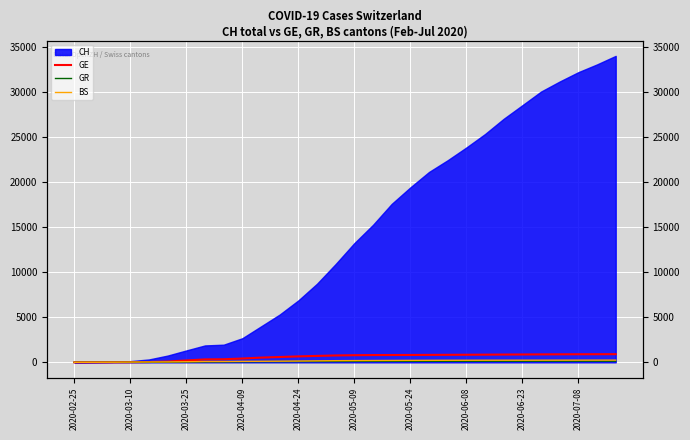

True or false: BS and GR cross at least once.

False